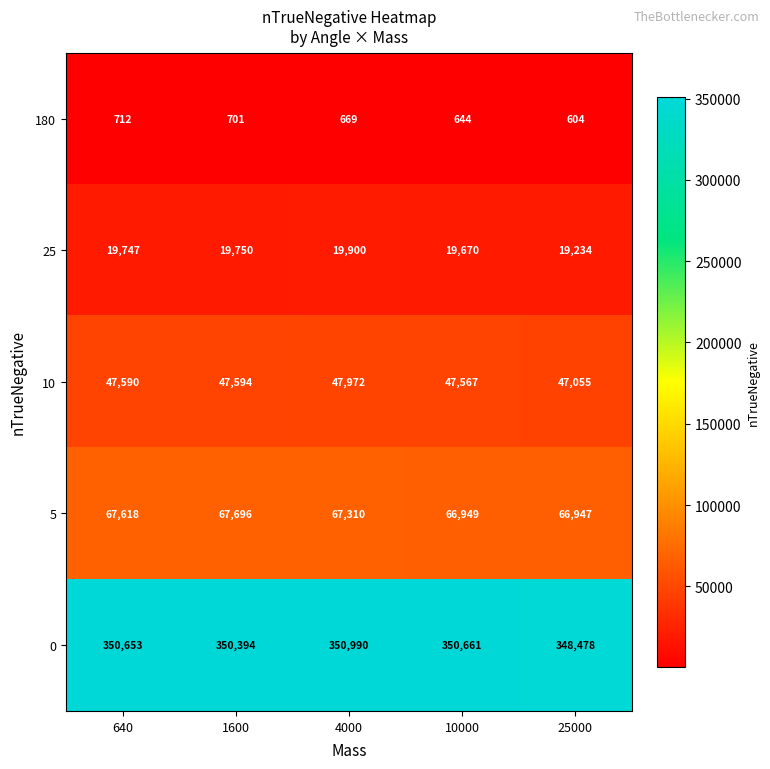

Rank the series at 25000 from lowest to highest value.

180, 25, 10, 5, 0